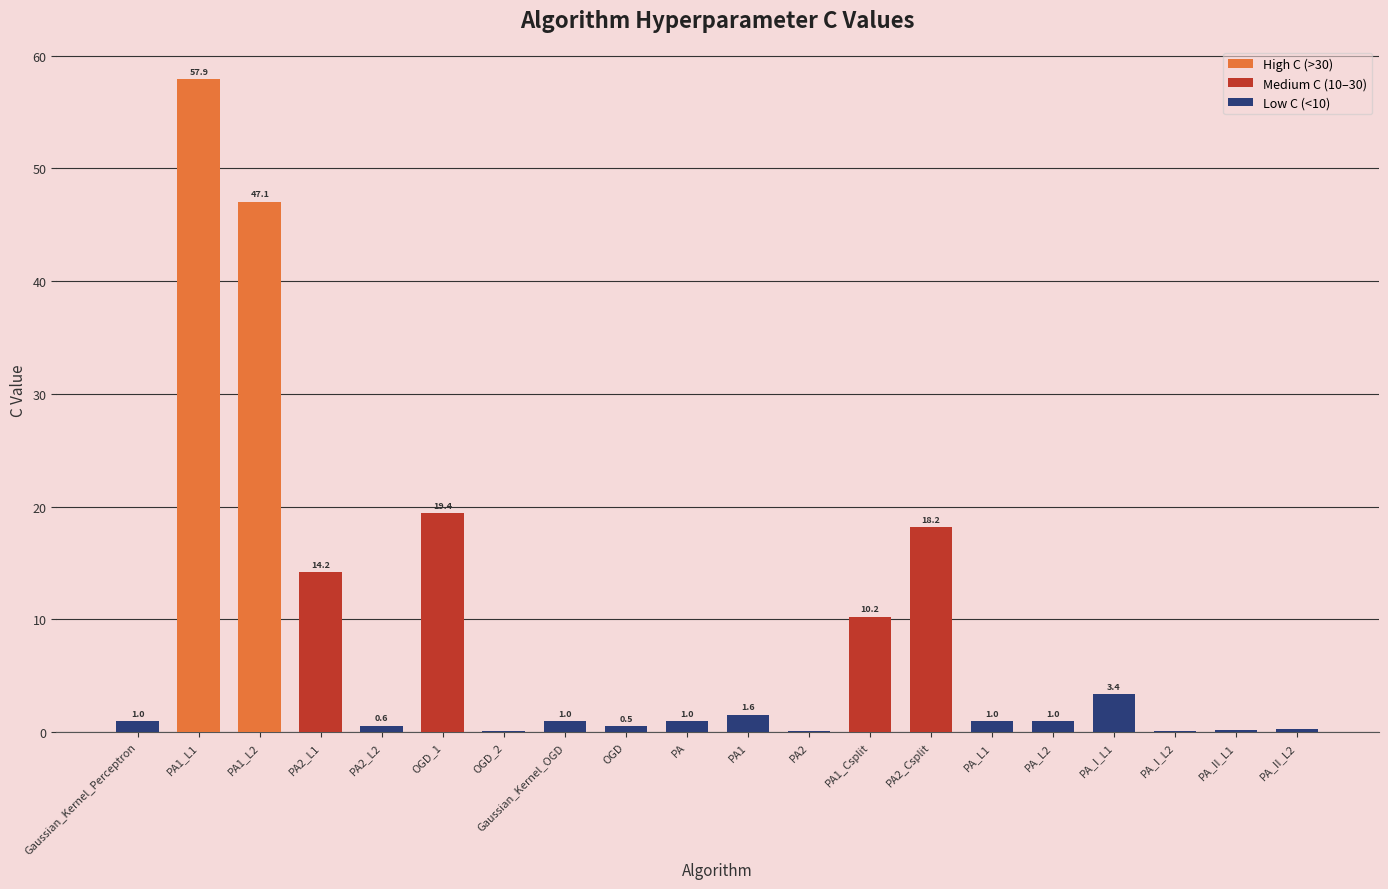

Which has a higher value, PA1_L2 or OGD_1?

PA1_L2